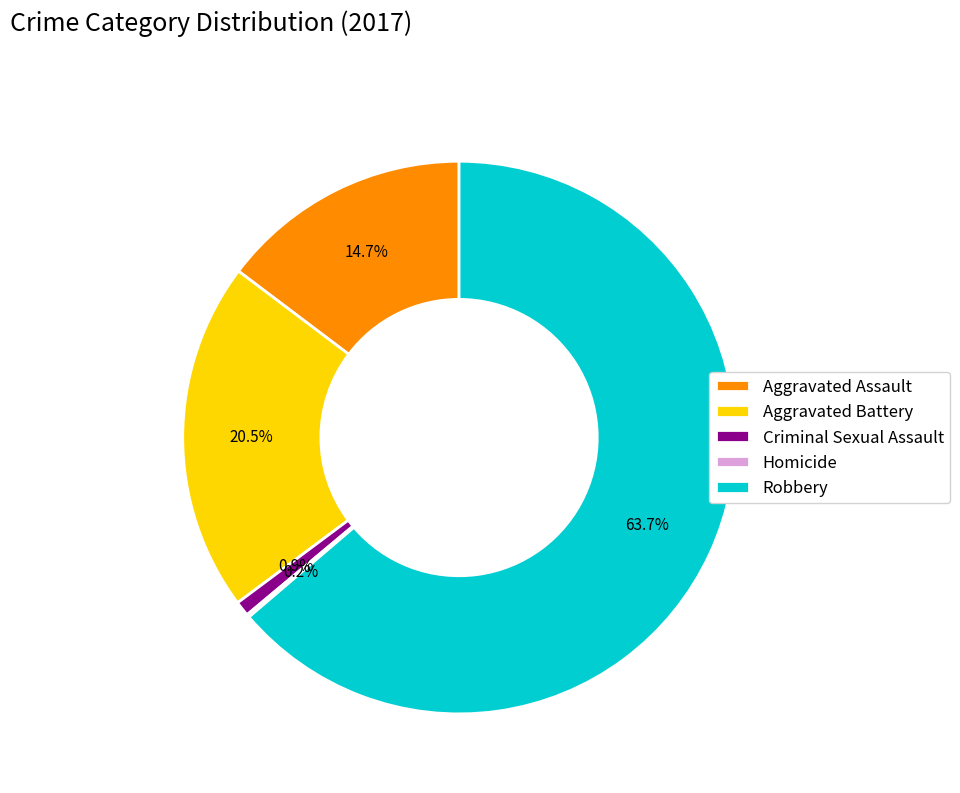

Between Criminal Sexual Assault and Aggravated Assault, which is larger?

Aggravated Assault